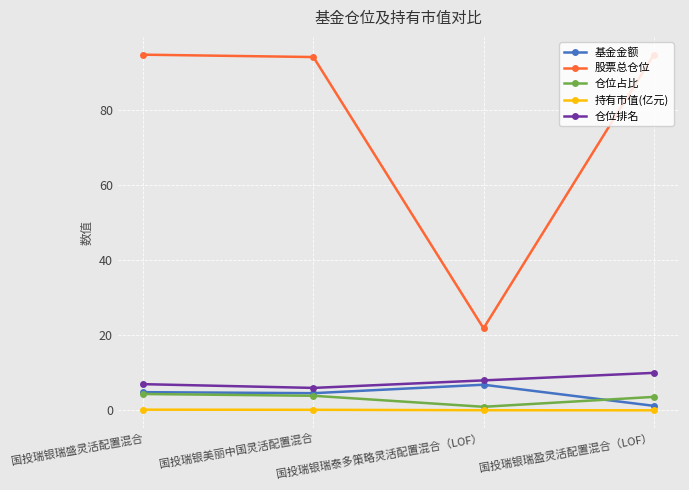

What position from the left is 国投瑞银瑞盈灵活配置混合（LOF）?

4